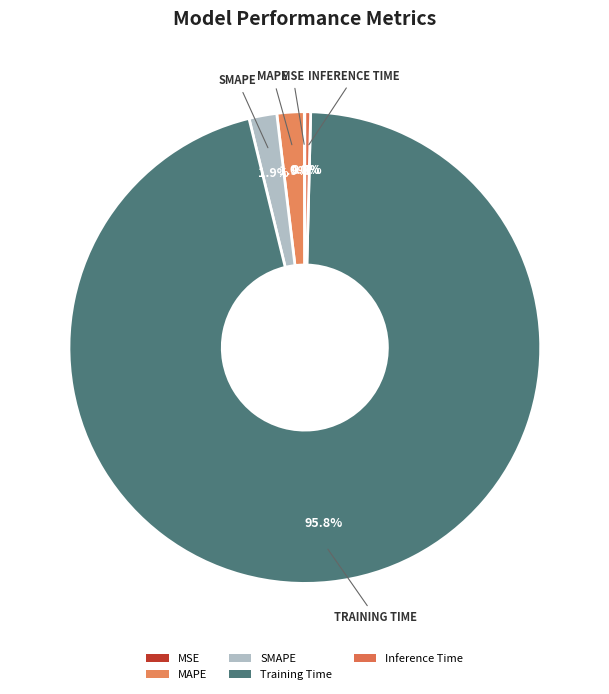

True or false: MAPE accounts for 1% of the total.

False